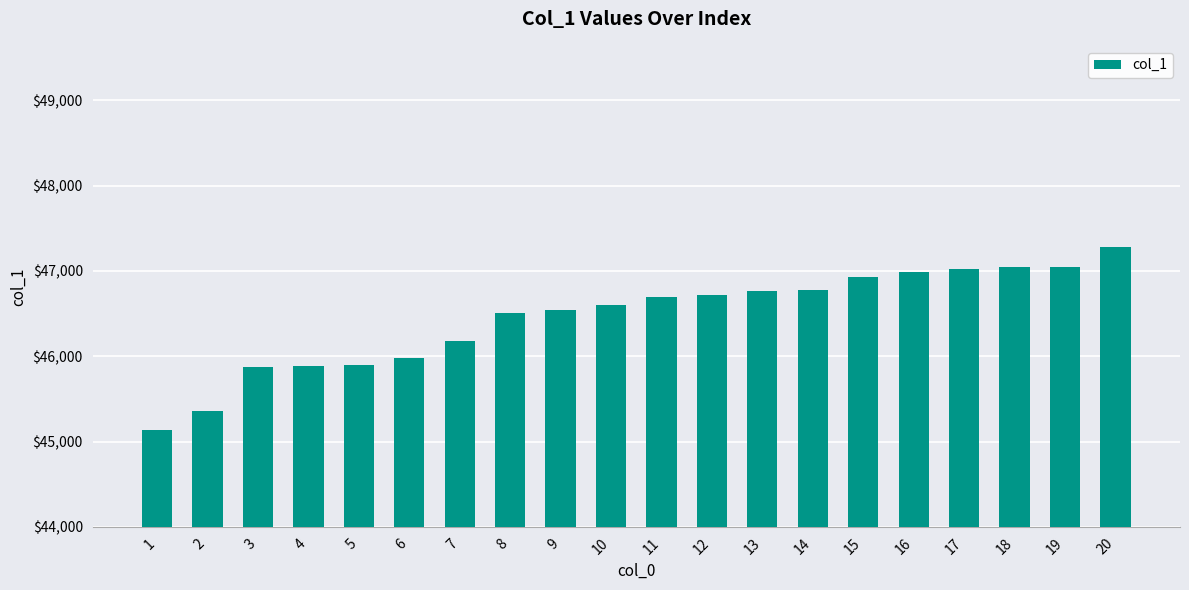

Is it true that the value at 2 is 20128?

False